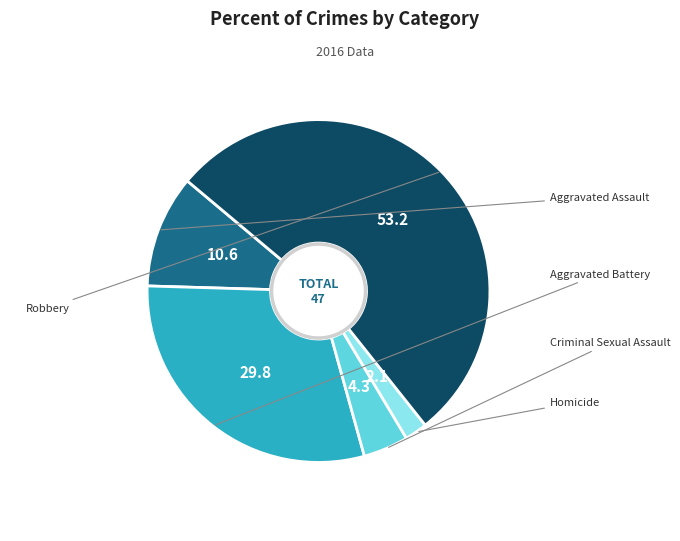

Combined, what portion of the pie is Aggravated Battery and Robbery?

83.0%